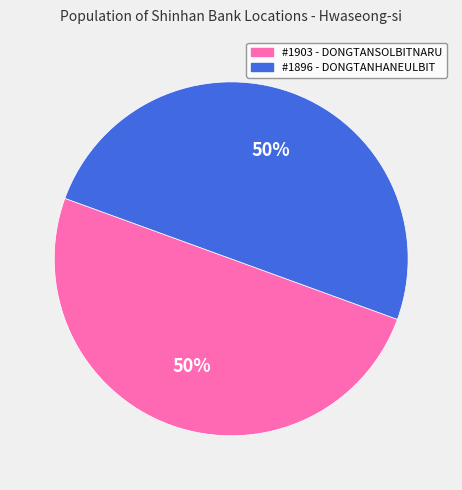

Approximately how many times larger is the value at #1896 - DONGTANHANEULBIT compared to #1903 - DONGTANSOLBITNARU?

1.0